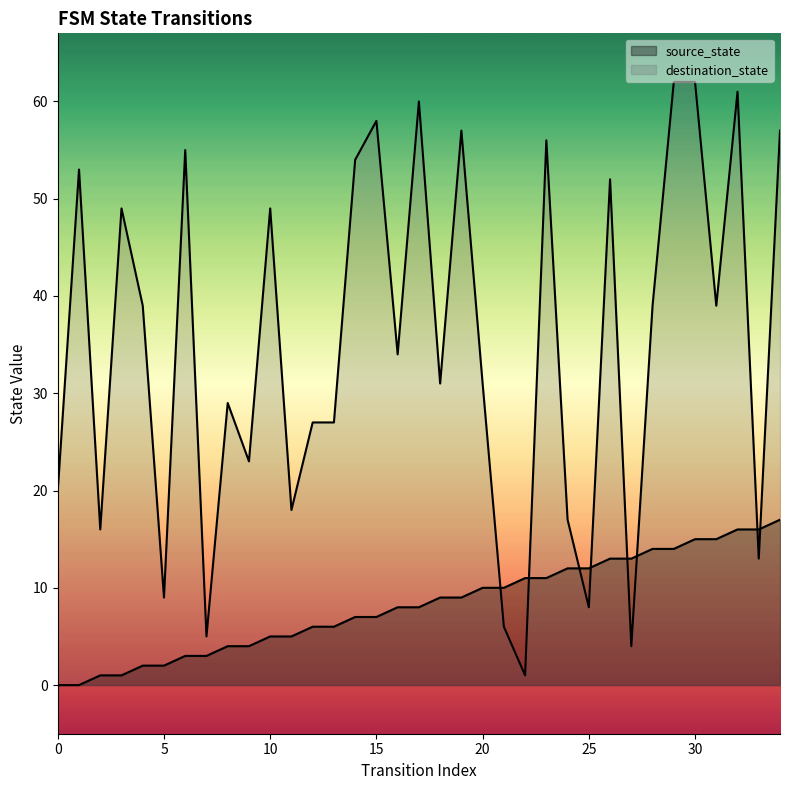

Which series contains the lowest Y value?

source_state